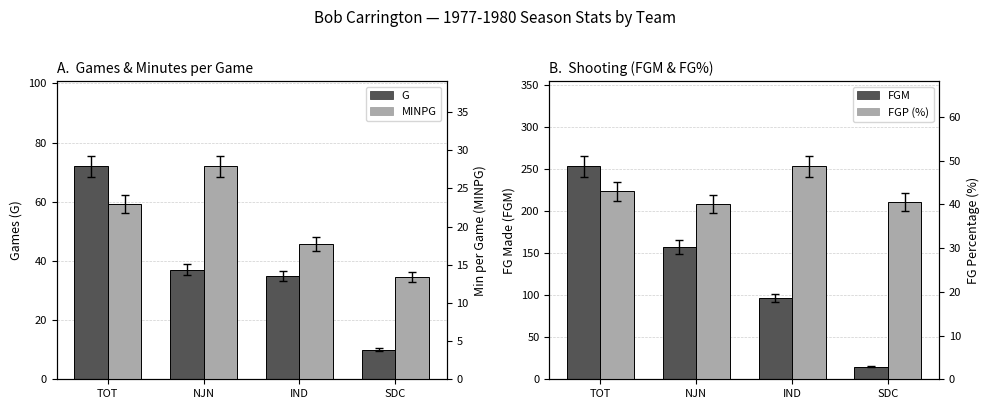

What are all the series names shown in the legend?

G, FGM, MINPG, FGP (%)